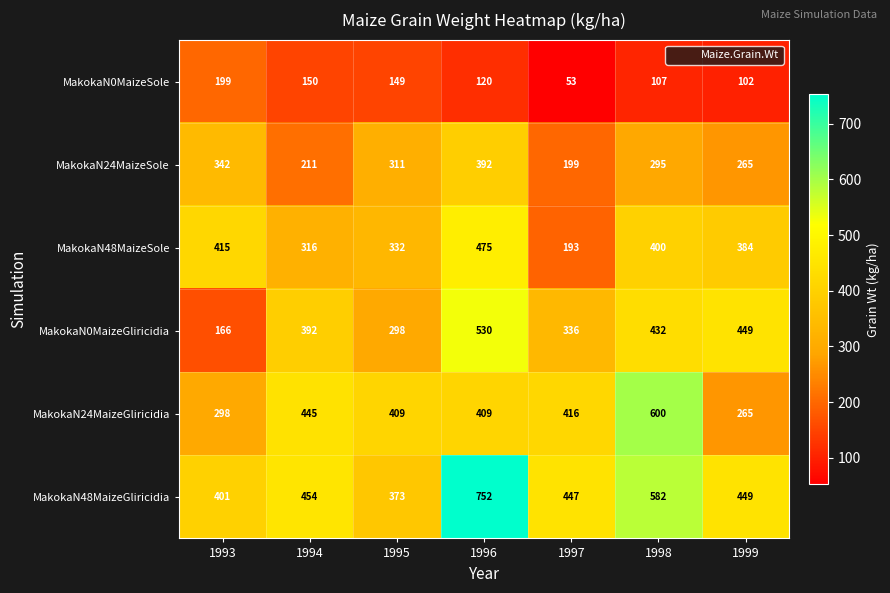

What is the sum of the MakokaN48MaizeGliricidia values at 1996 and 1998?

1334